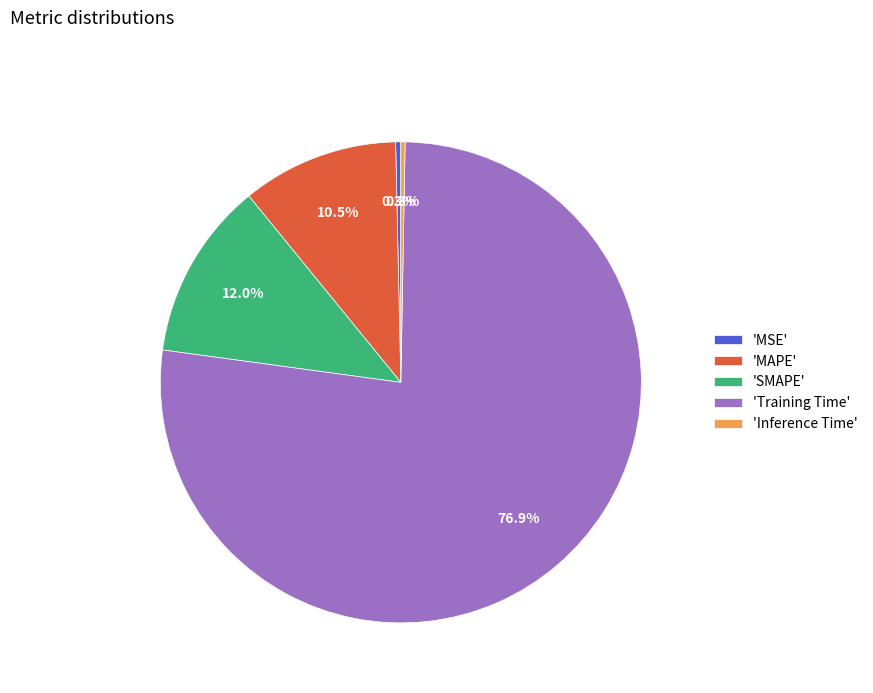

Which category has the biggest portion of the pie?

'Training Time'